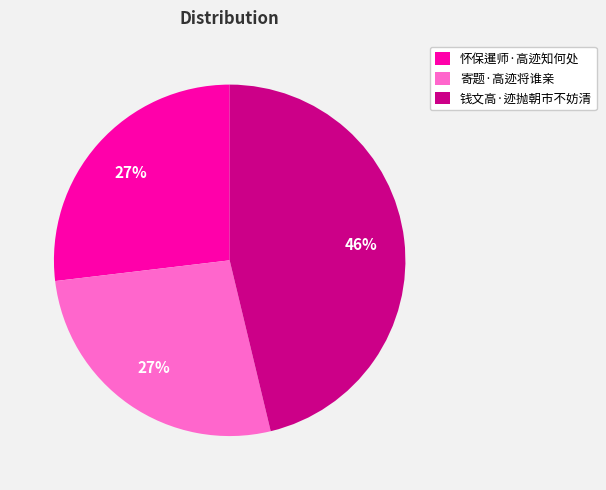

To the nearest percent, what portion does 寄题·高迹将谁亲 represent?

27%